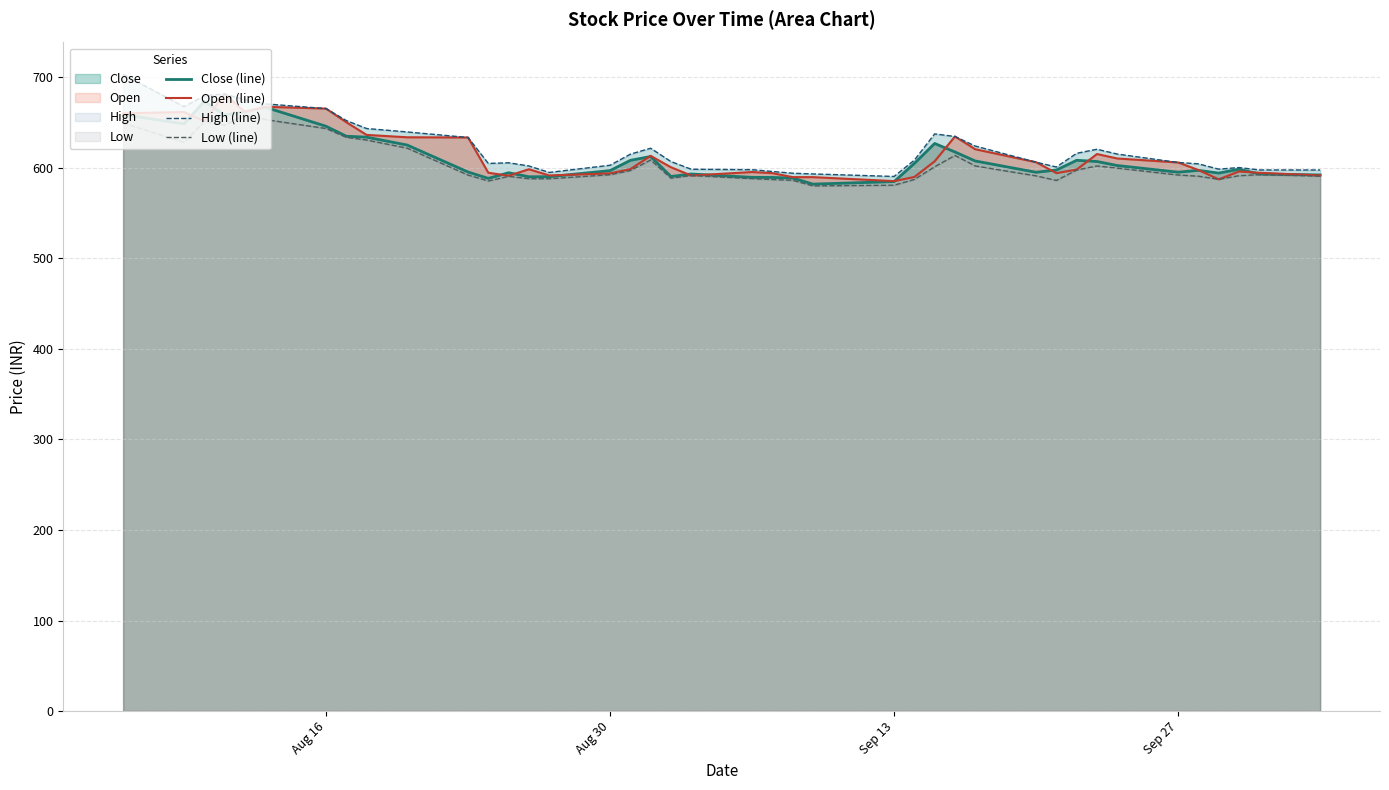

Which series has the largest total across all categories?

High (line)